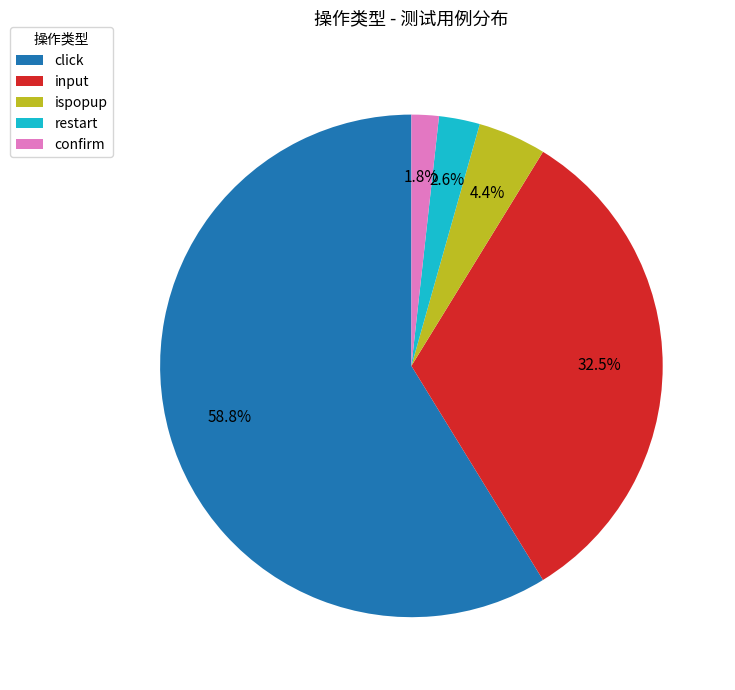

To the nearest percent, what percentage of the pie is ispopup?

4%